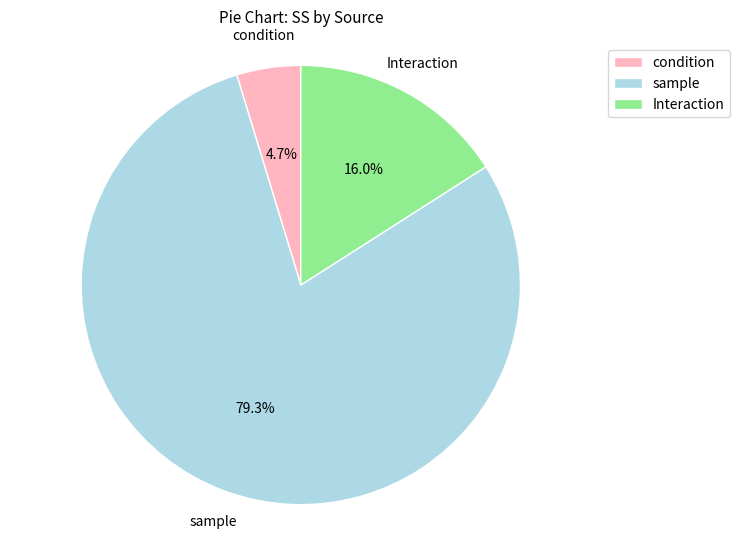

Rank the categories by value from highest to lowest.

sample, Interaction, condition